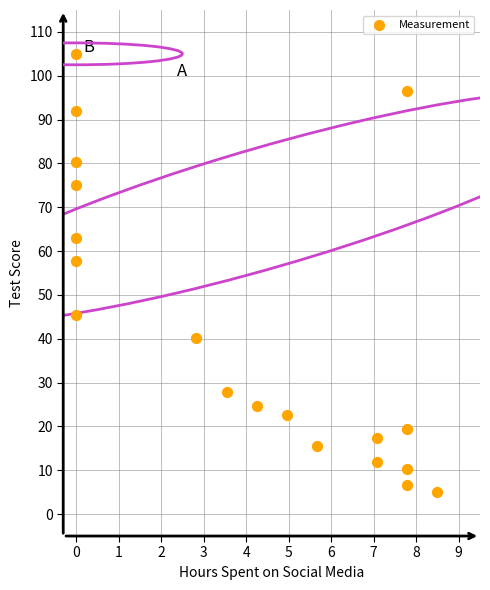

What Y value in the scatter plot is closest to 55?

57.6